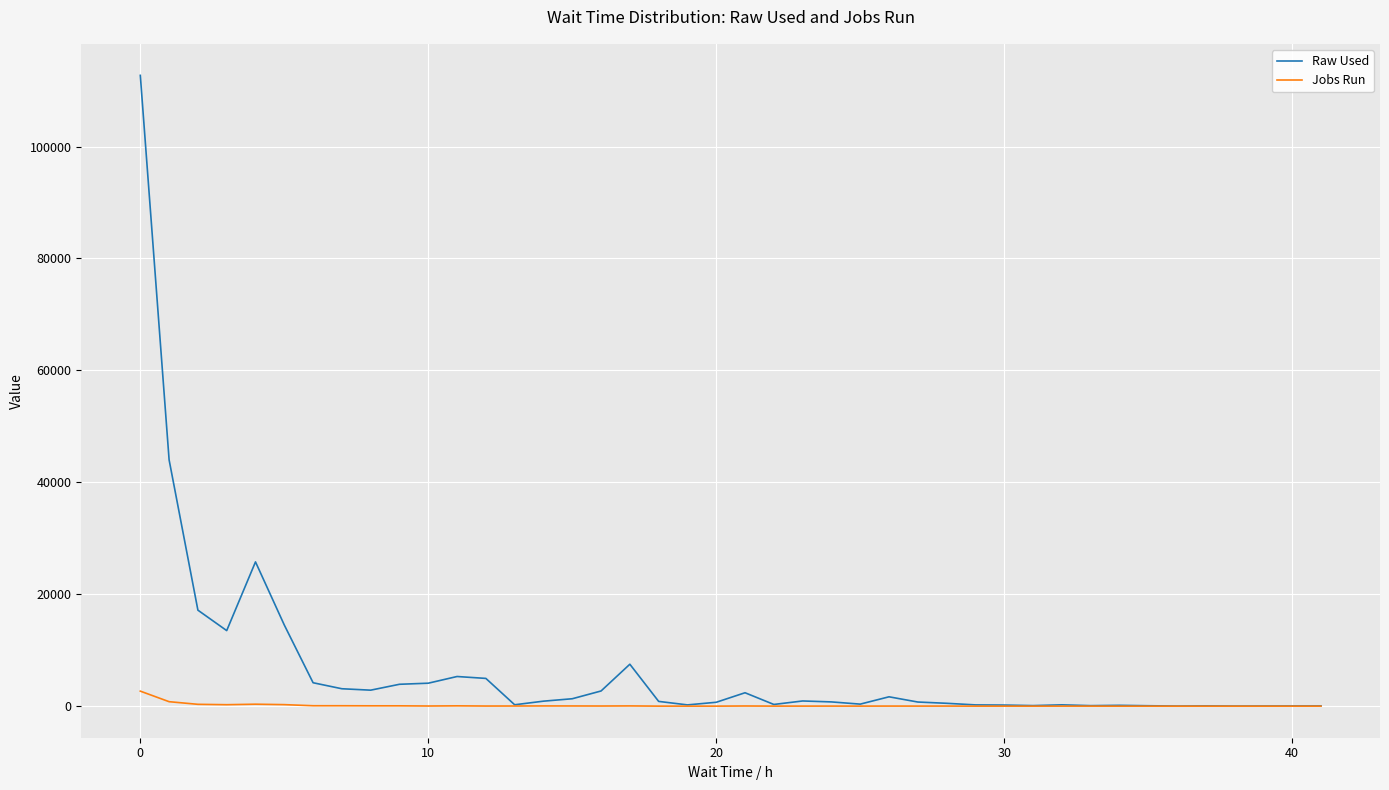

Rank the series by their average value, from highest to lowest.

Raw Used, Jobs Run